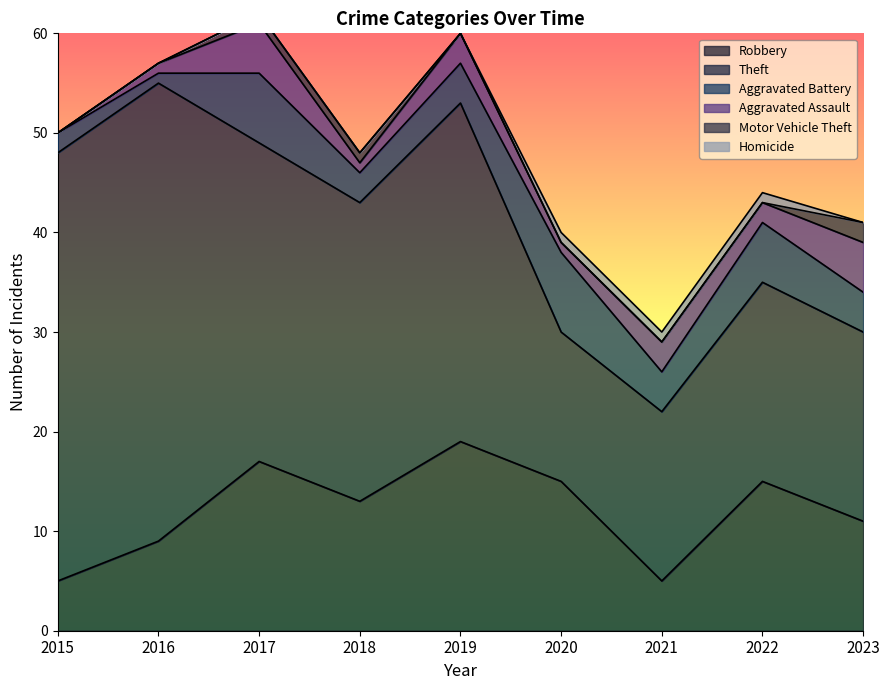

True or false: Aggravated Assault has more than 1 points higher than both neighbors.

True